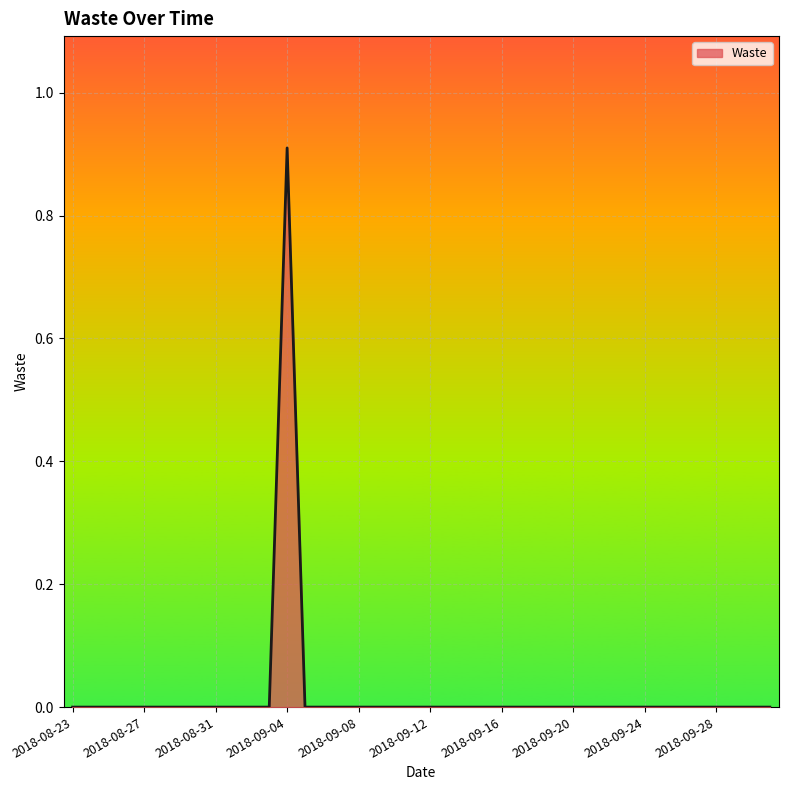

What is the greatest value displayed?

0.9